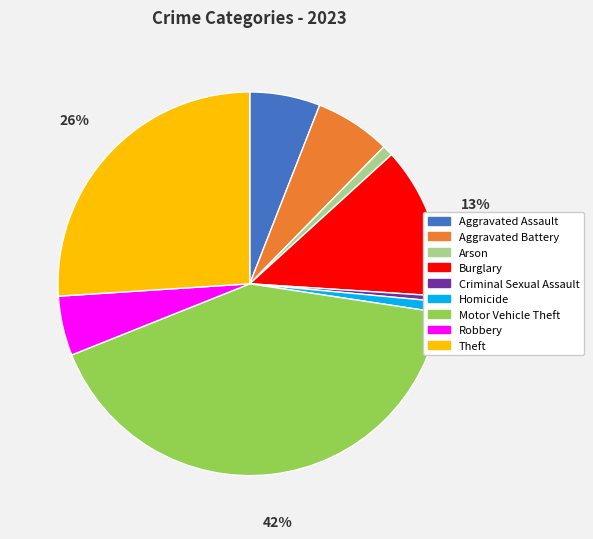

Is there a majority slice in this chart?

No